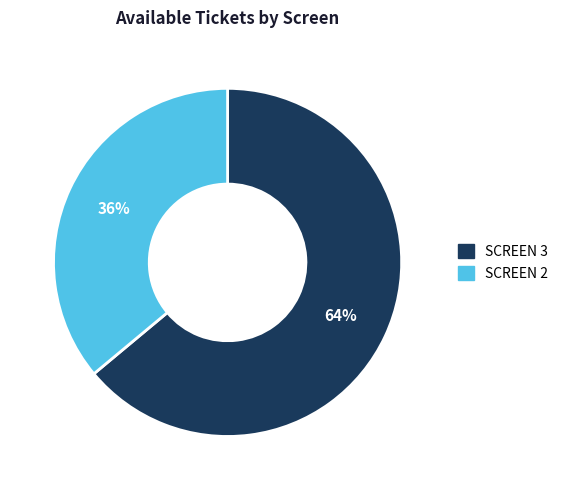

To the nearest percent, what is the combined percentage of SCREEN 2 and SCREEN 3?

100%